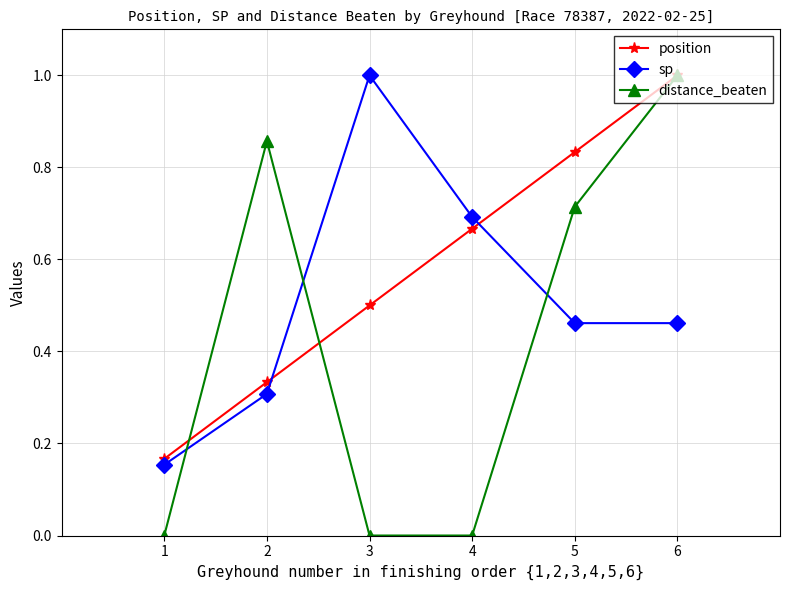

Is it true that distance_beaten equals 0.0 at 1?

True